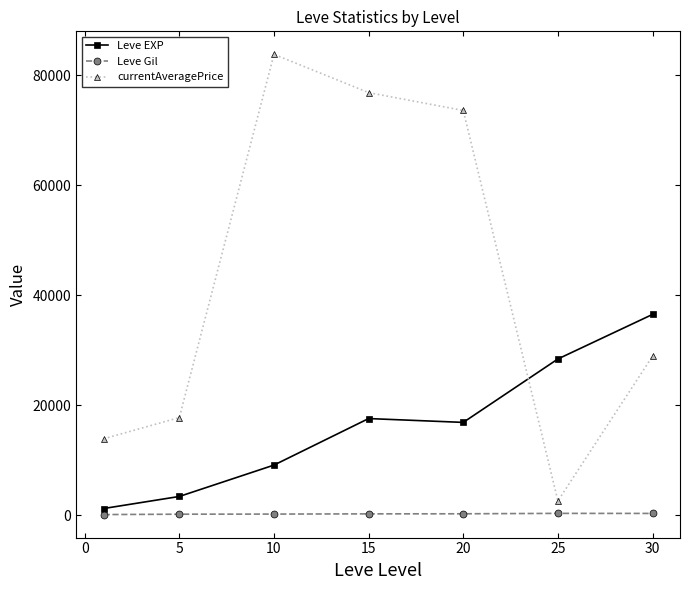

Which series has the largest range (max minus min)?

currentAveragePrice